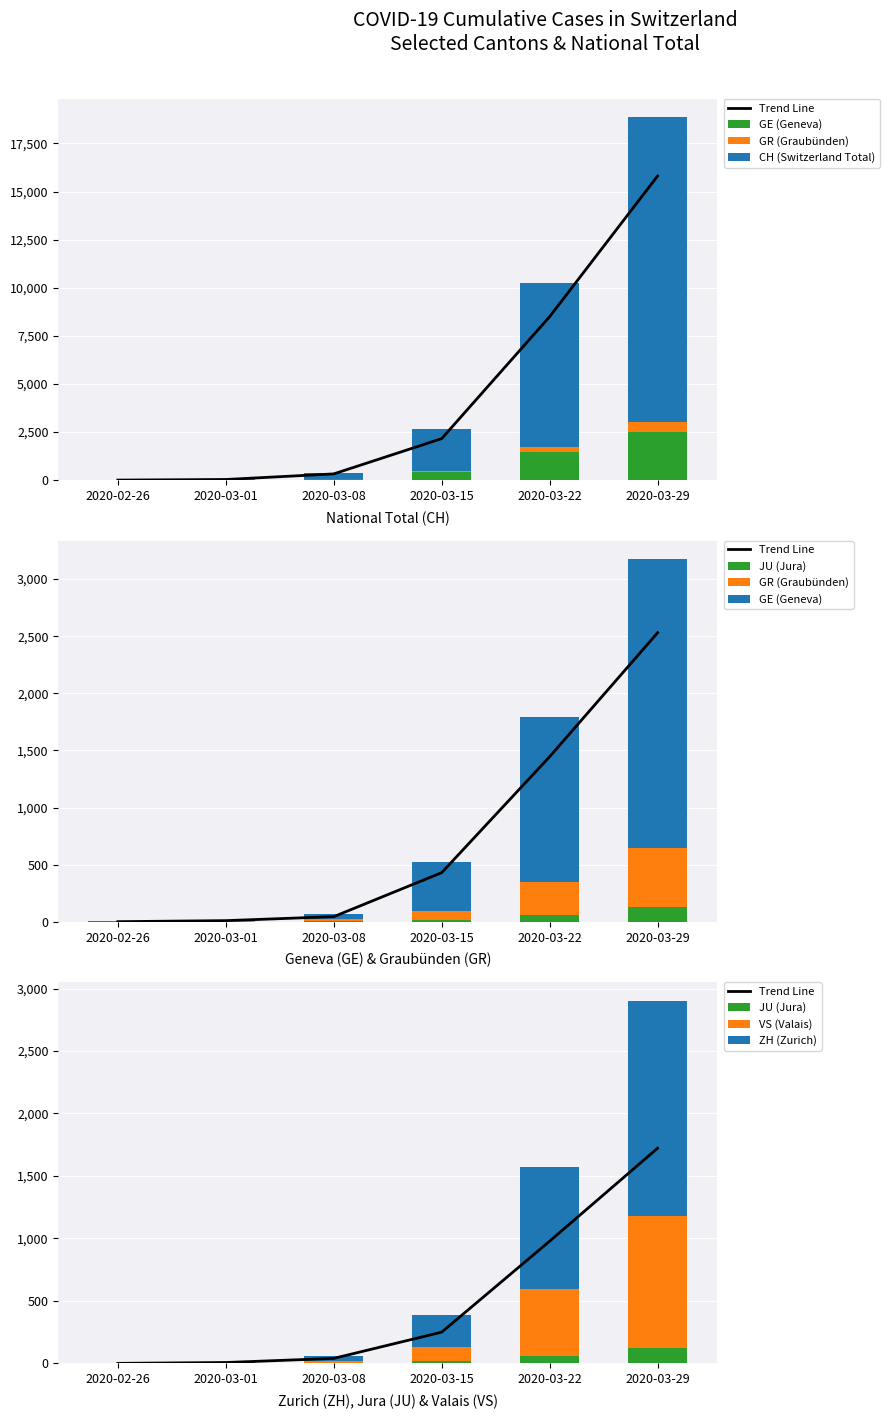

The ZH series shows 978 at 2020-03-22. True or false?

True